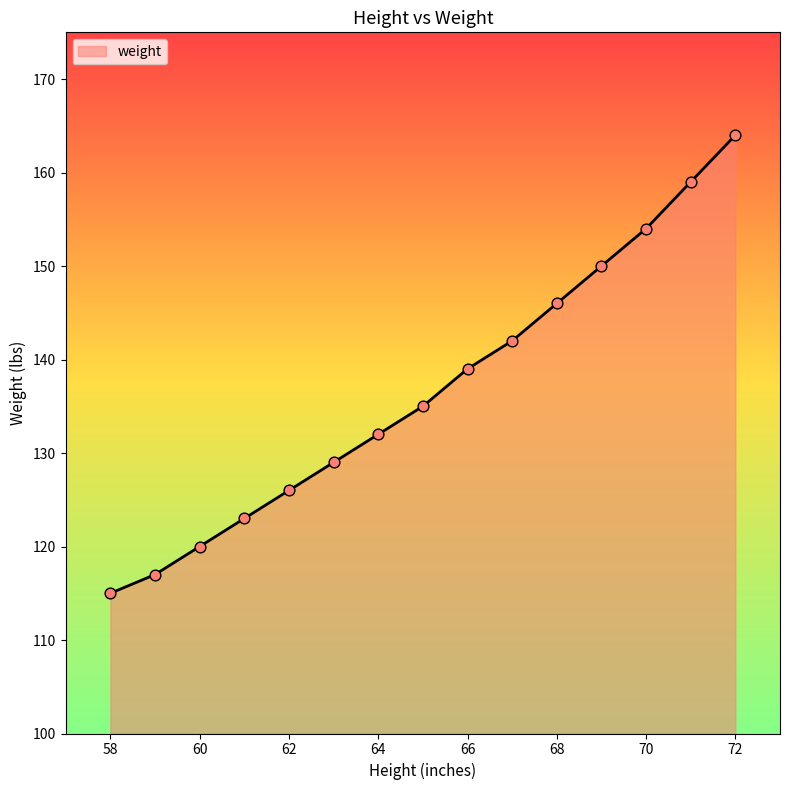

What is the difference between the maximum and minimum values?

49